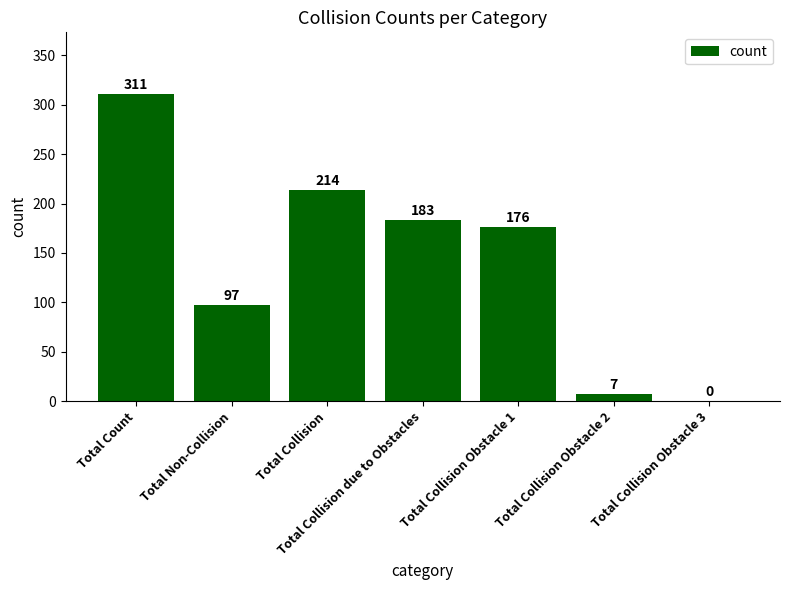

What is the sum of the values at Total Collision Obstacle 3 and Total Collision Obstacle 2?

7